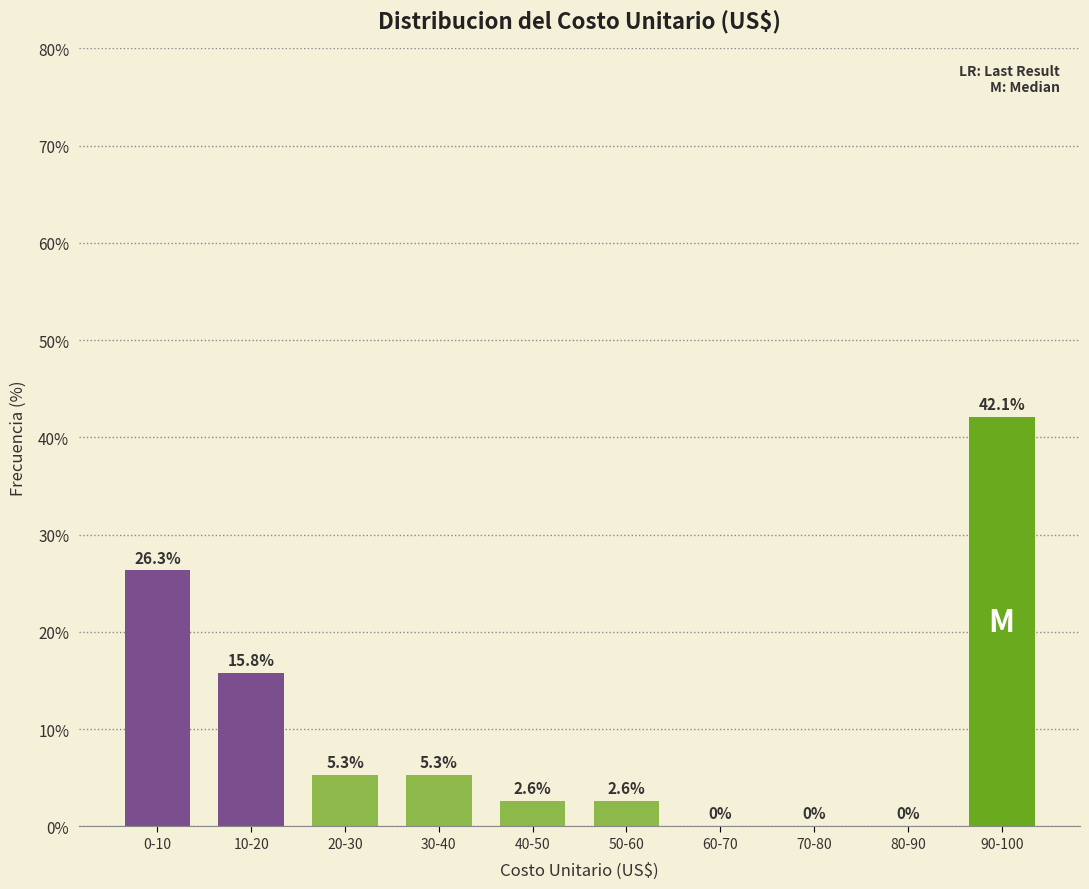

Reading right to left, list all the values displayed in this chart.

90-100=42.1	80-90=0.0	70-80=0.0	60-70=0.0	50-60=2.6	40-50=2.6	30-40=5.3	20-30=5.3	10-20=15.8	0-10=26.3